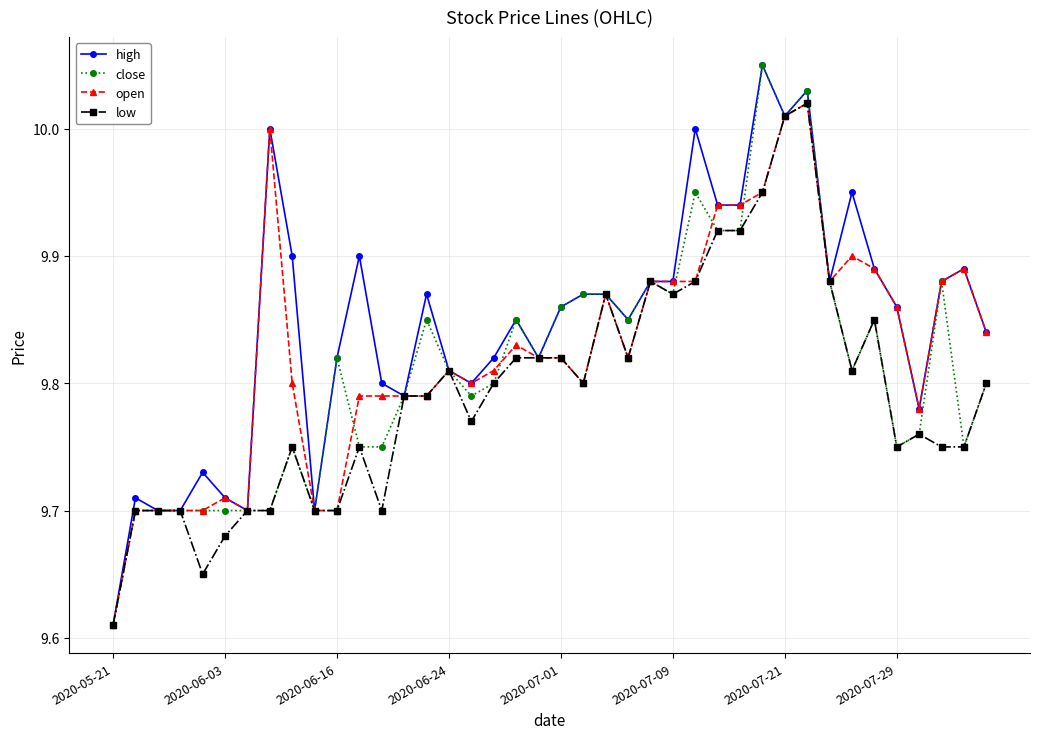

True or false: open has more than 2 interior local peaks.

True